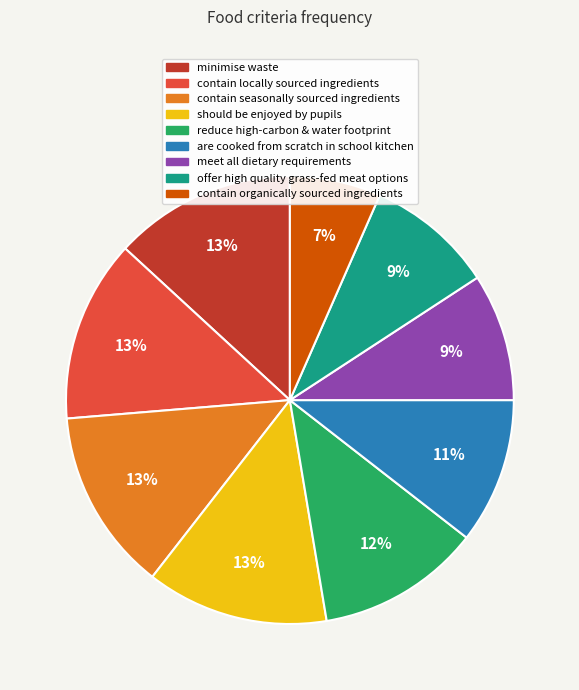

What percentage is the contain seasonally sourced ingredients slice, to the nearest percent?

13%